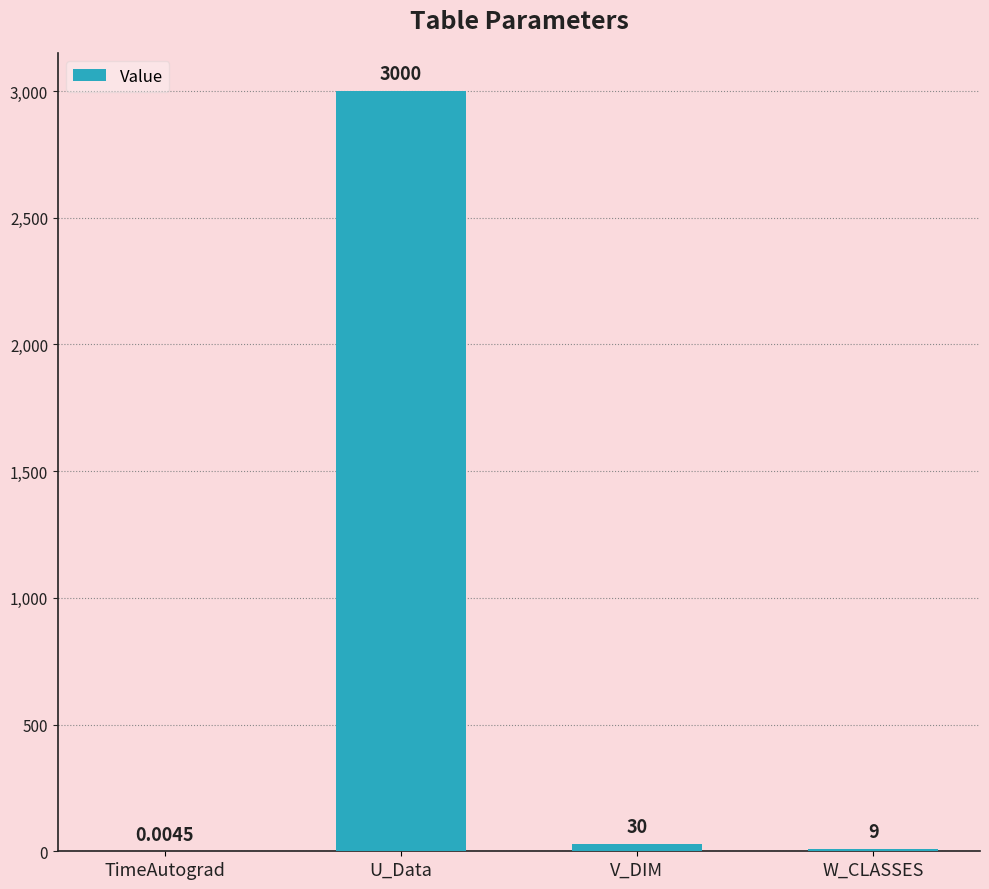

What is the approximate value at W_CLASSES?

9.0